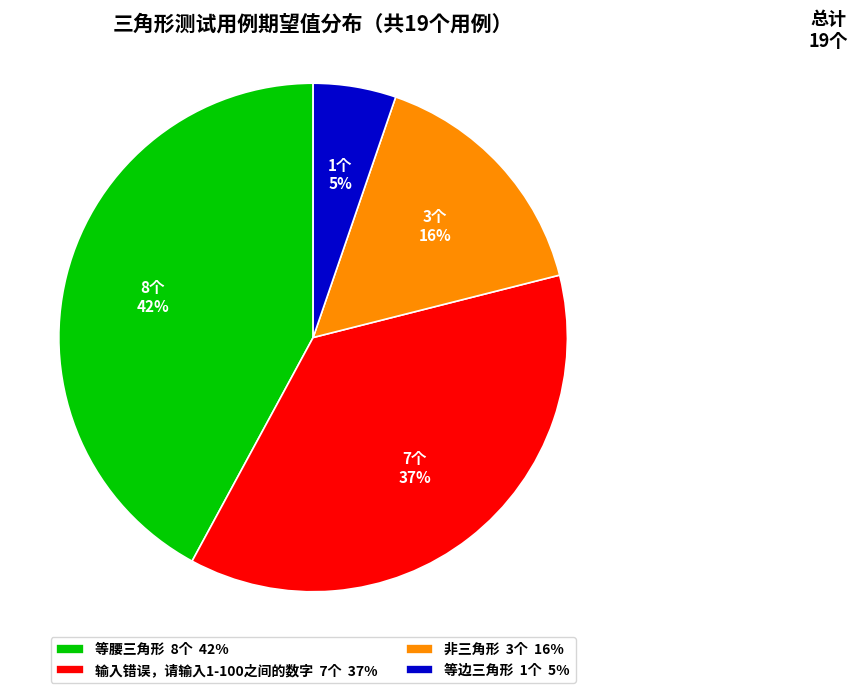

Is the sum of 等腰三角形 8个 42% and 等边三角形 1个 5% greater than half?

No